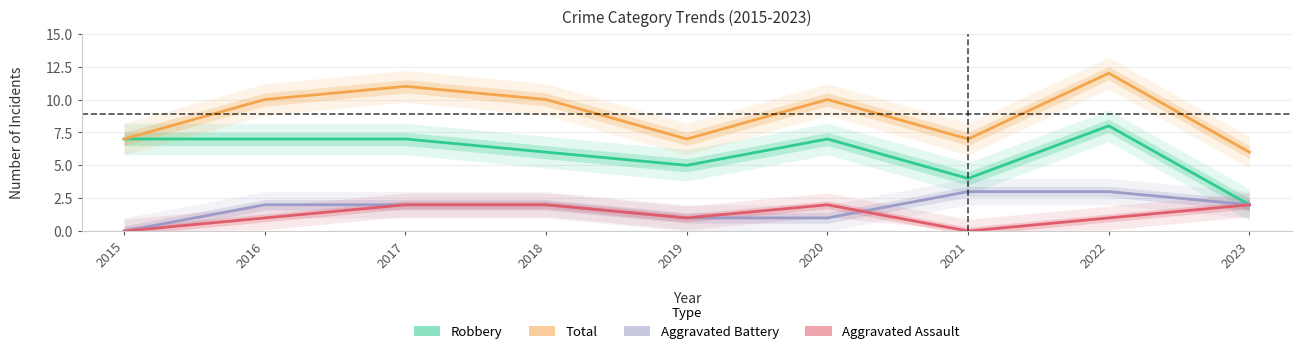

What value does the Robbery series have at 2018?

6